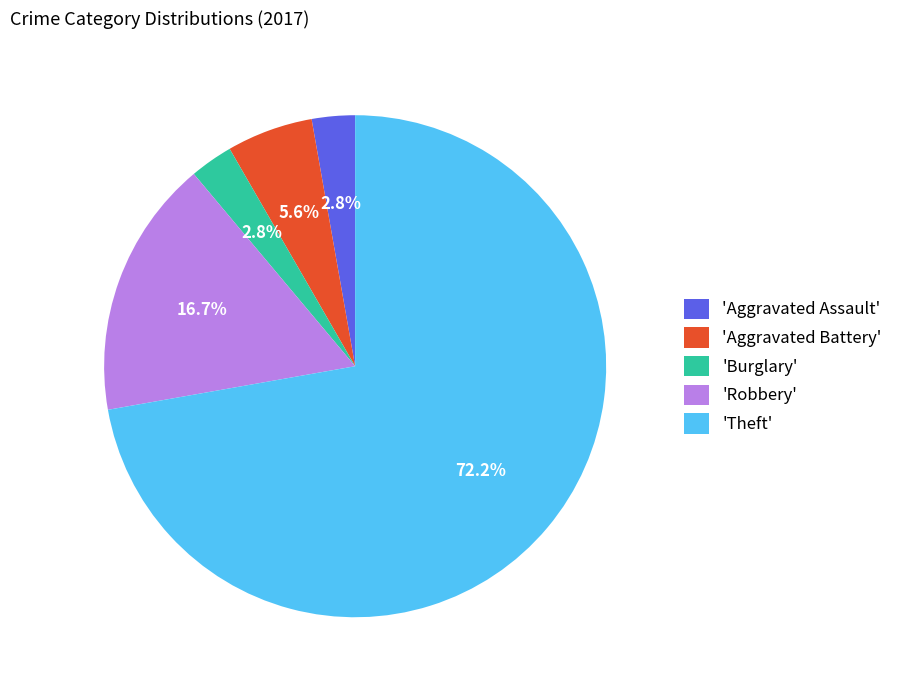

Count the number of slices in the pie.

5